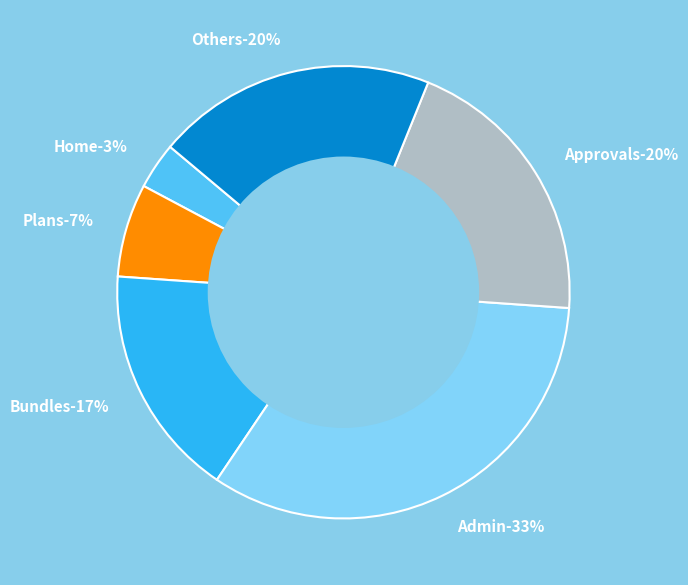

Is Plans the majority of the pie?

No